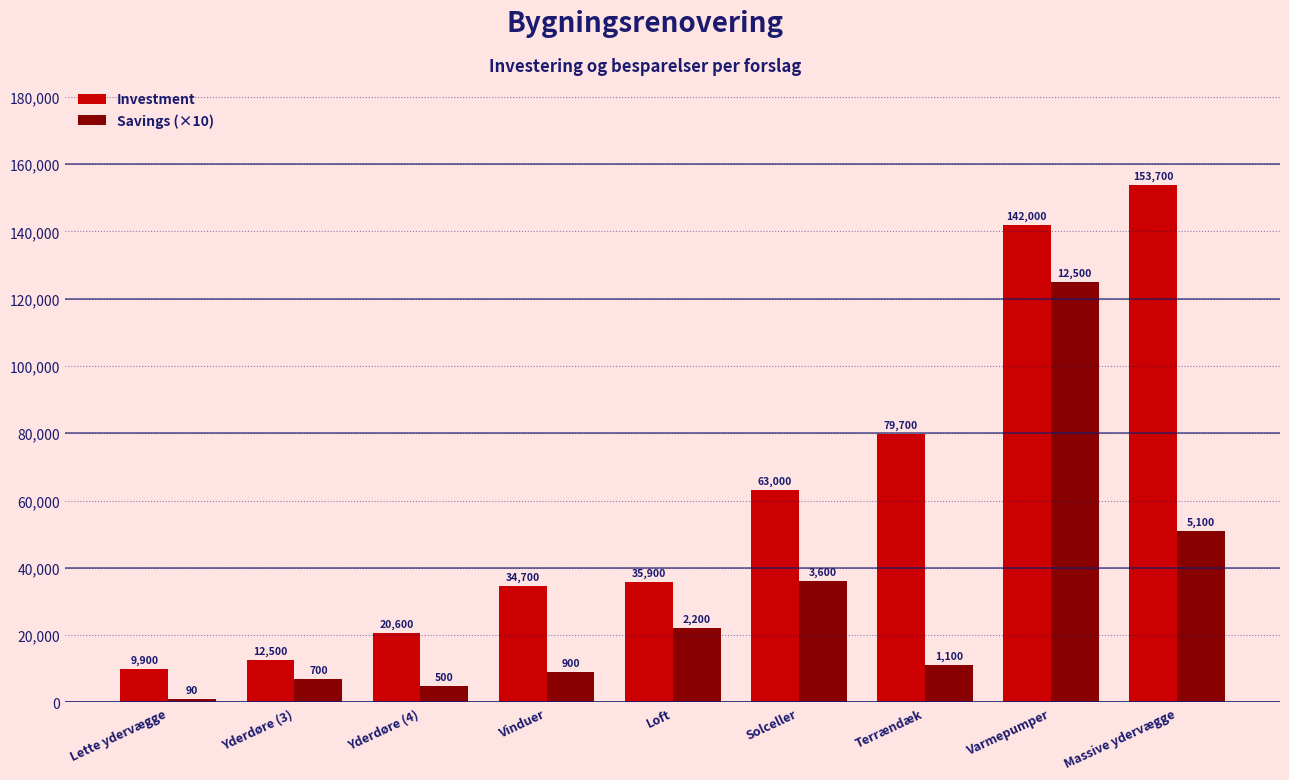

What is the lowest value of the Savings (×10) series?

900